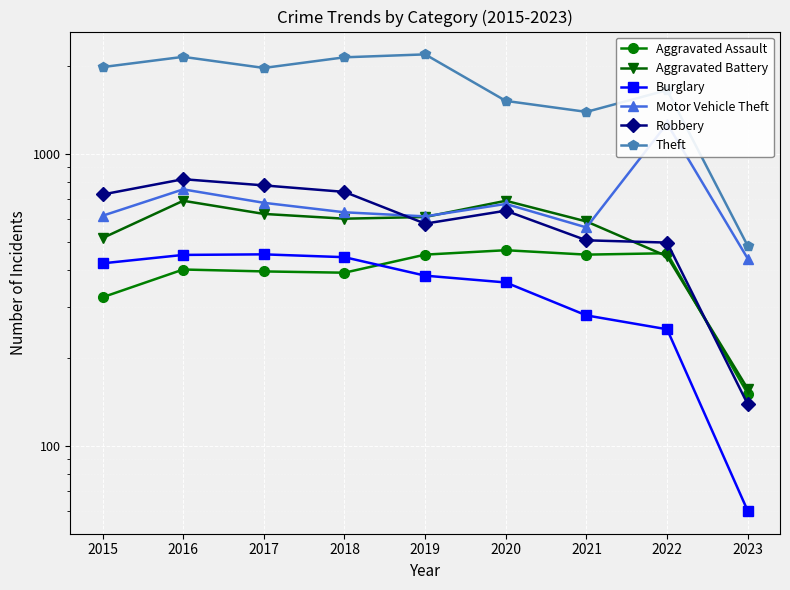

Where is Robbery nearest to the value 479?

2022